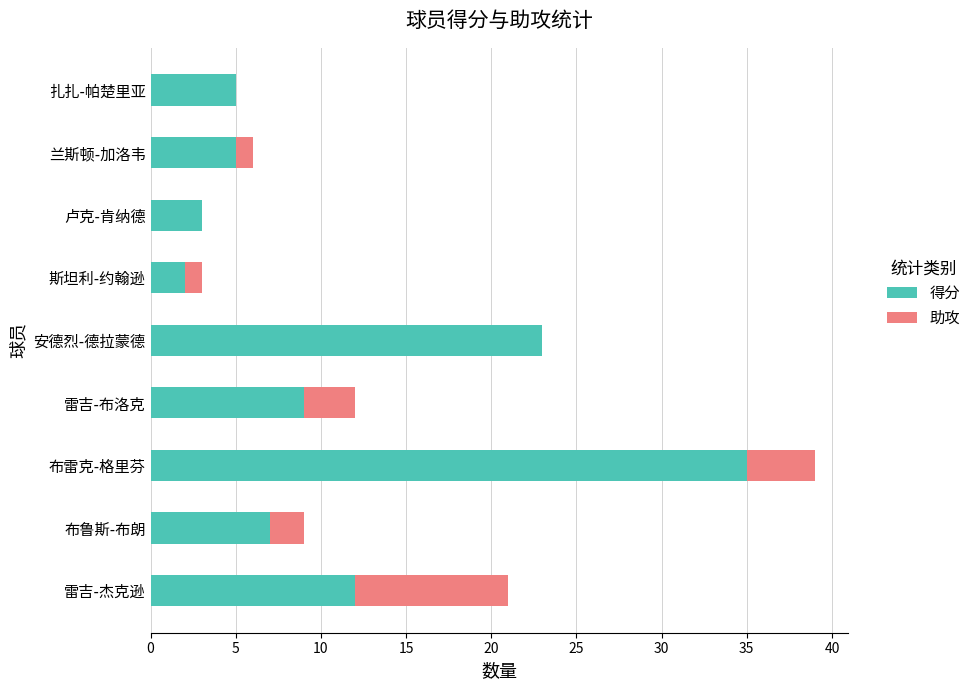

What is the sum of the 得分 values at 布雷克-格里芬 and 安德烈-德拉蒙德?

58